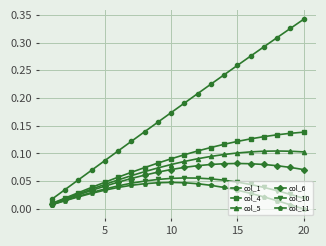

True or false: col_1 and col_5 cross at least once.

False